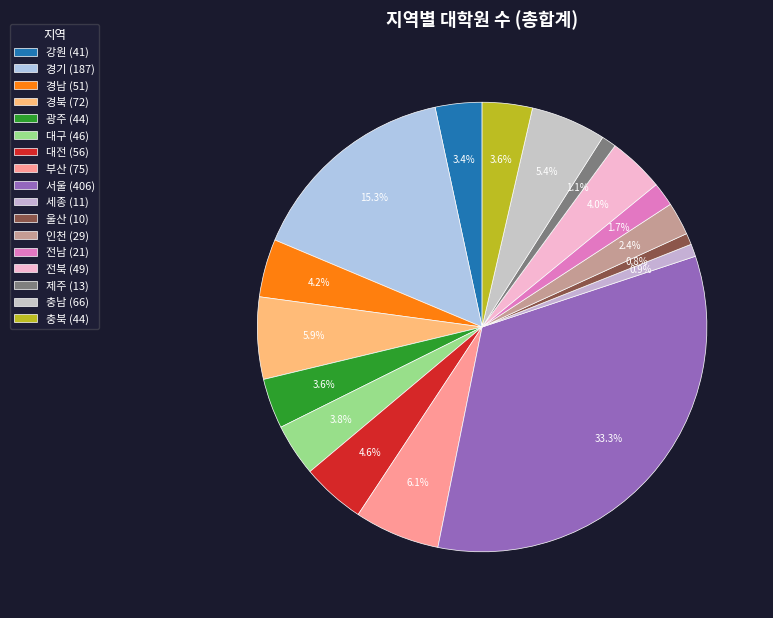

Is the sum of 충북 and 대전 greater than half?

No